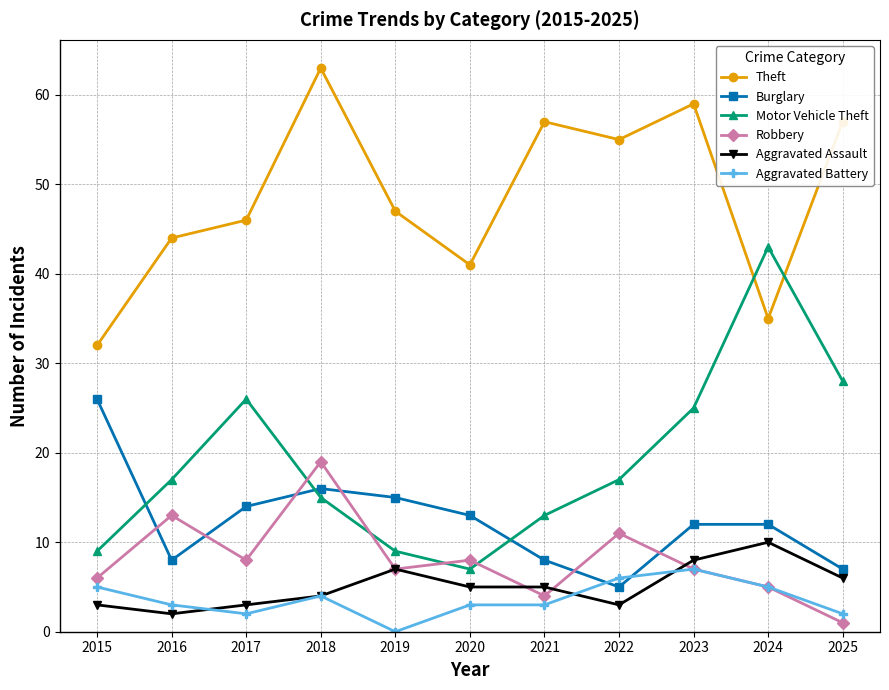

At which category does Burglary reach its first local peak?

2018